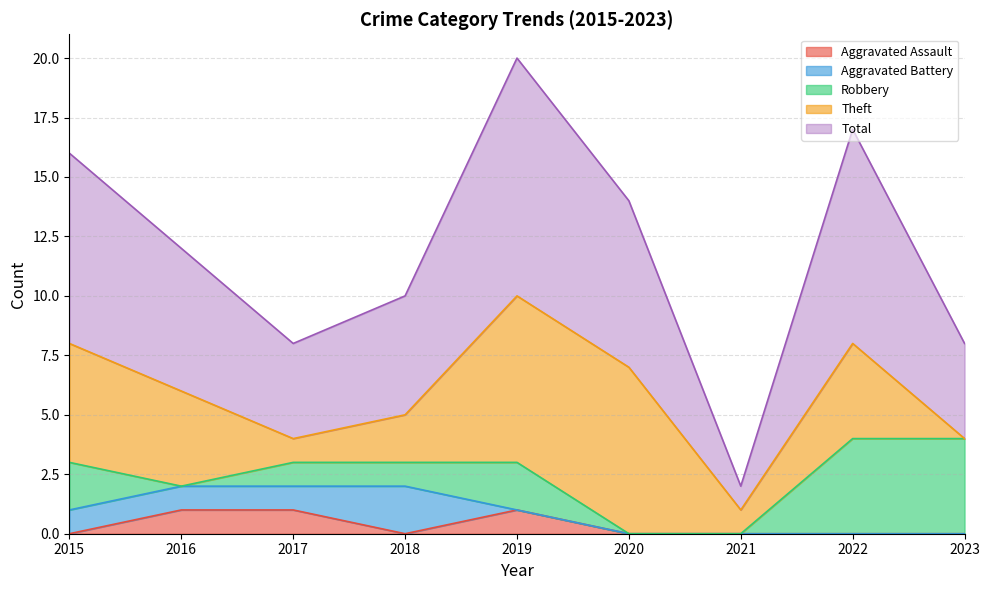

Rank the categories by Robbery value from highest to lowest.

2022, 2023, 2015, 2019, 2017, 2018, 2016, 2020, 2021